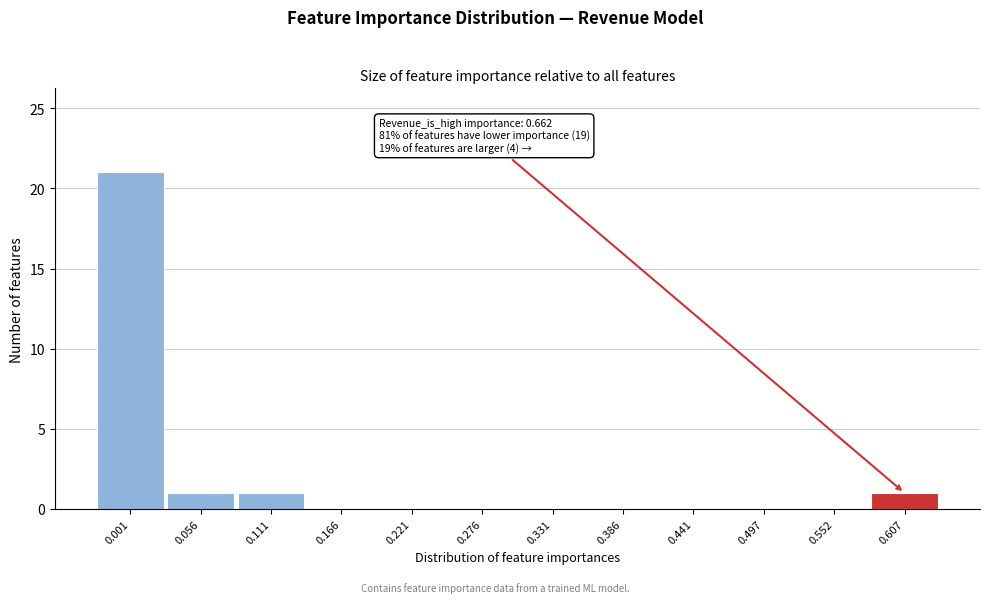

Reading left to right, list all the values displayed in this chart.

0.001=21	0.056=1	0.111=1	0.166=0	0.221=0	0.276=0	0.331=0	0.386=0	0.441=0	0.497=0	0.552=0	0.607=1